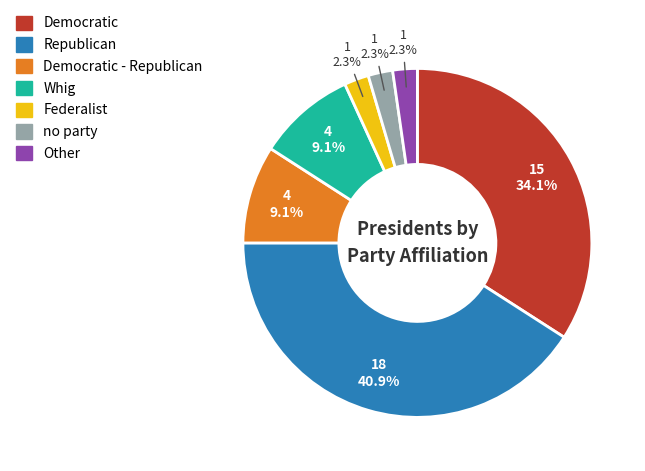

To the nearest percent, what is the average slice percentage?

14%